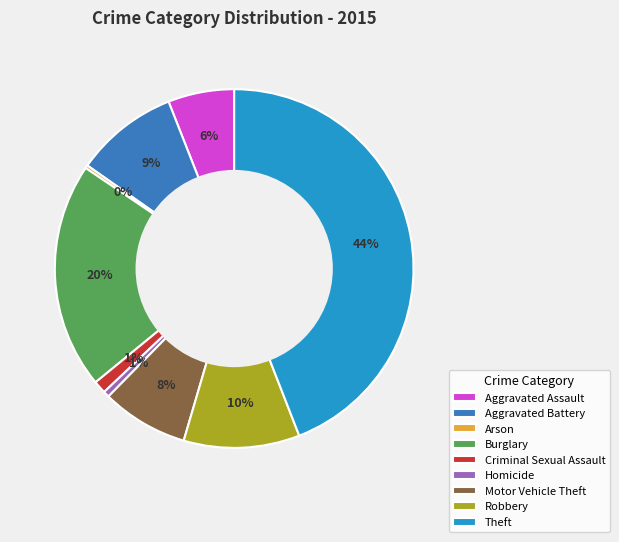

Does any single category account for the majority?

No